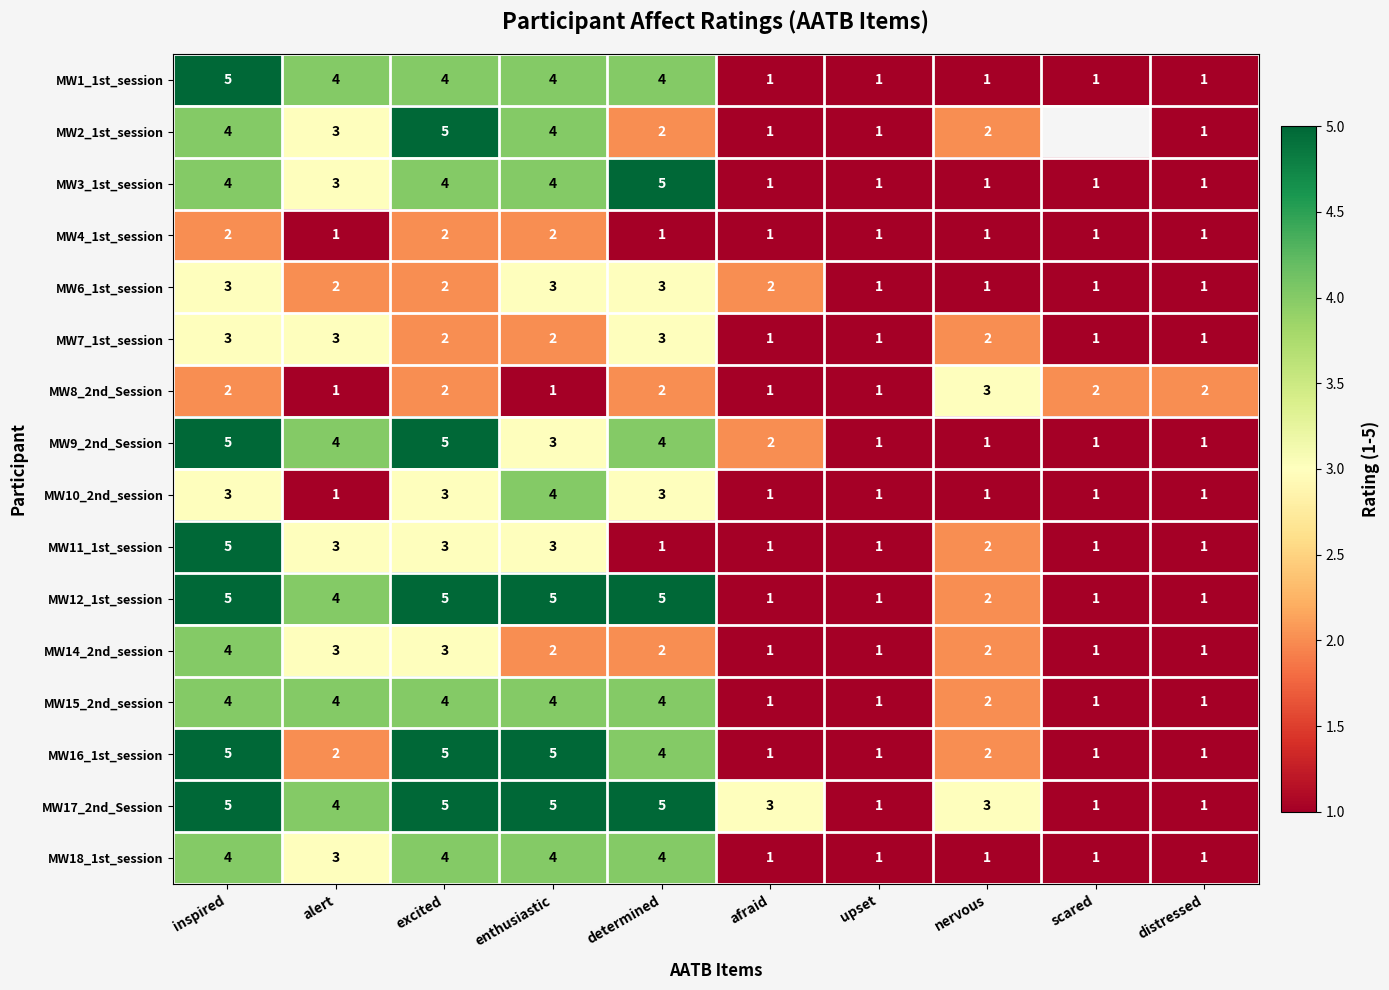

What is the difference between the maximum and minimum values in the MW16_1st_session series?

4